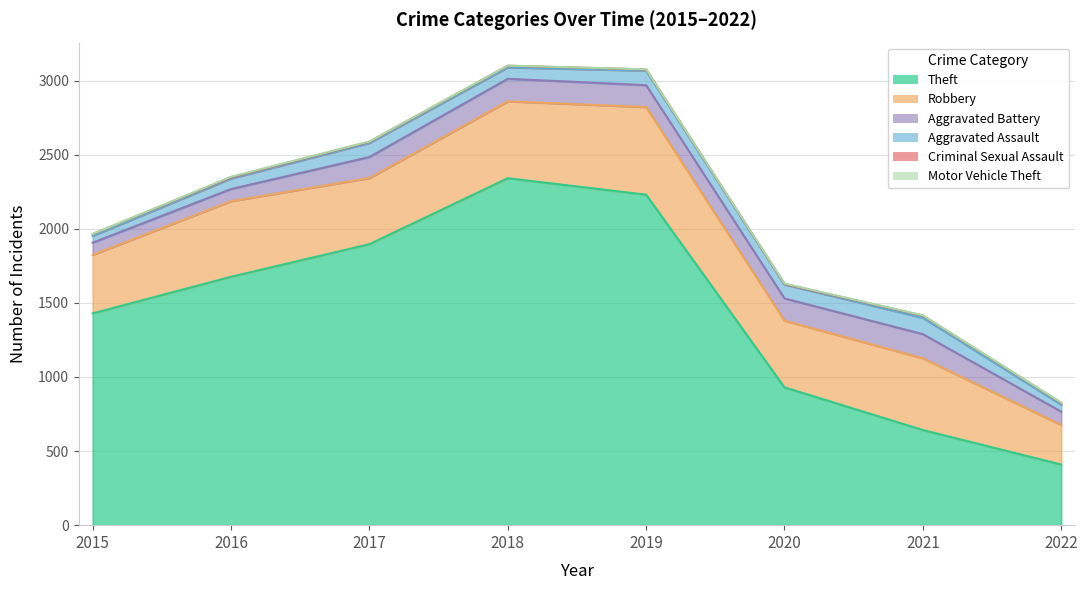

Between 2021 and 2022, which series saw the biggest shift?

Theft